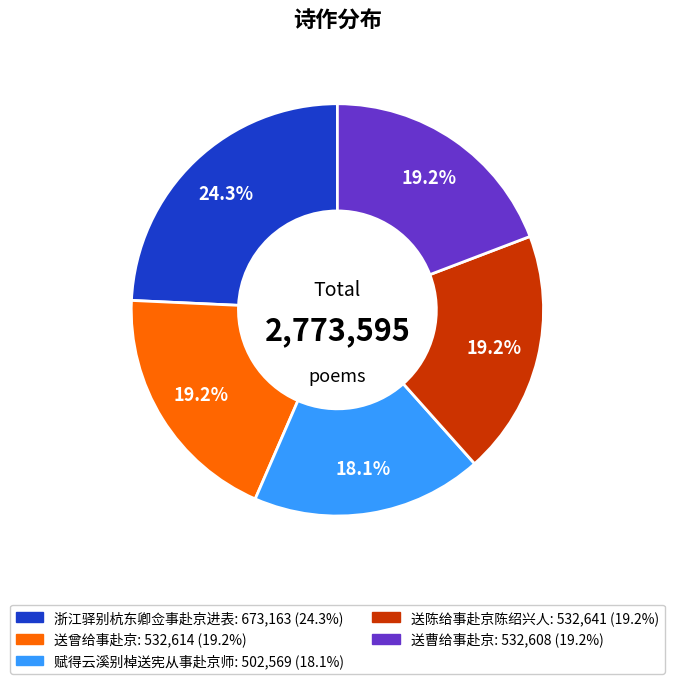

Approximately how many times larger is the value at 送曾给事赴京 compared to 赋得云溪别棹送宪从事赴京师?

1.1